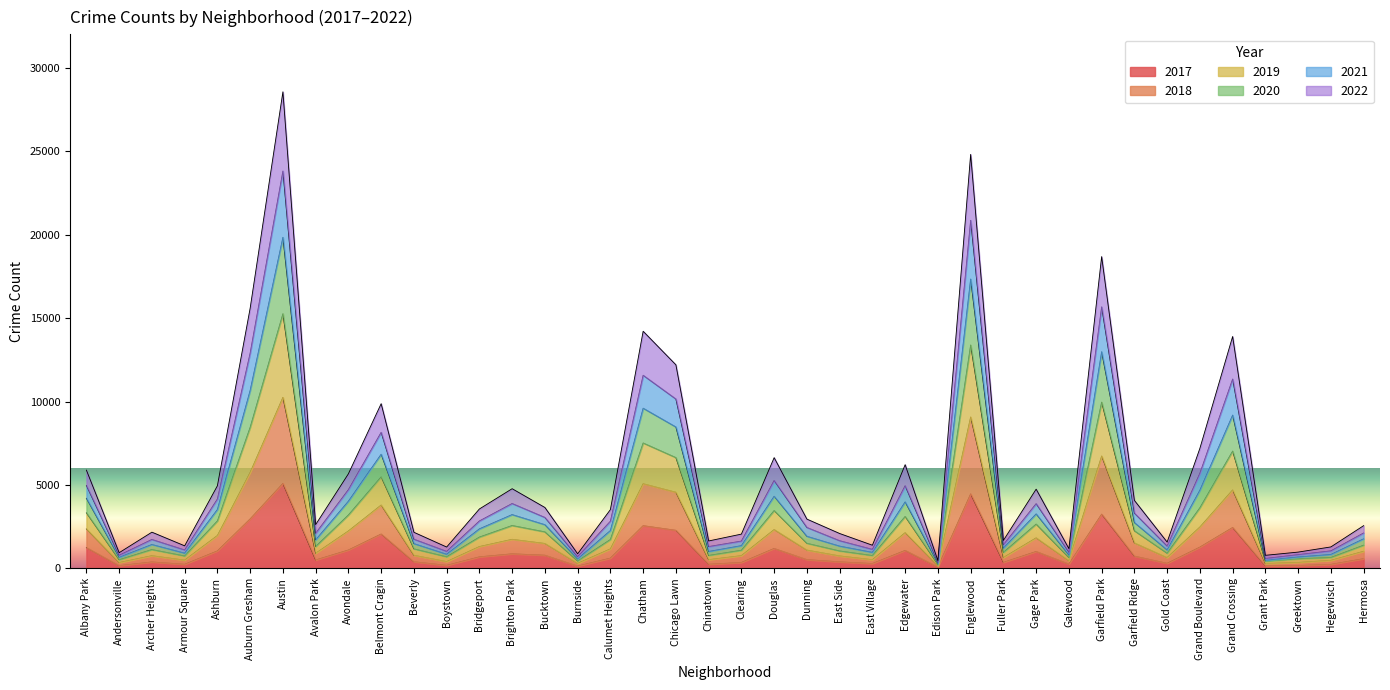

Does the chart display data point markers on the line(s)?

No